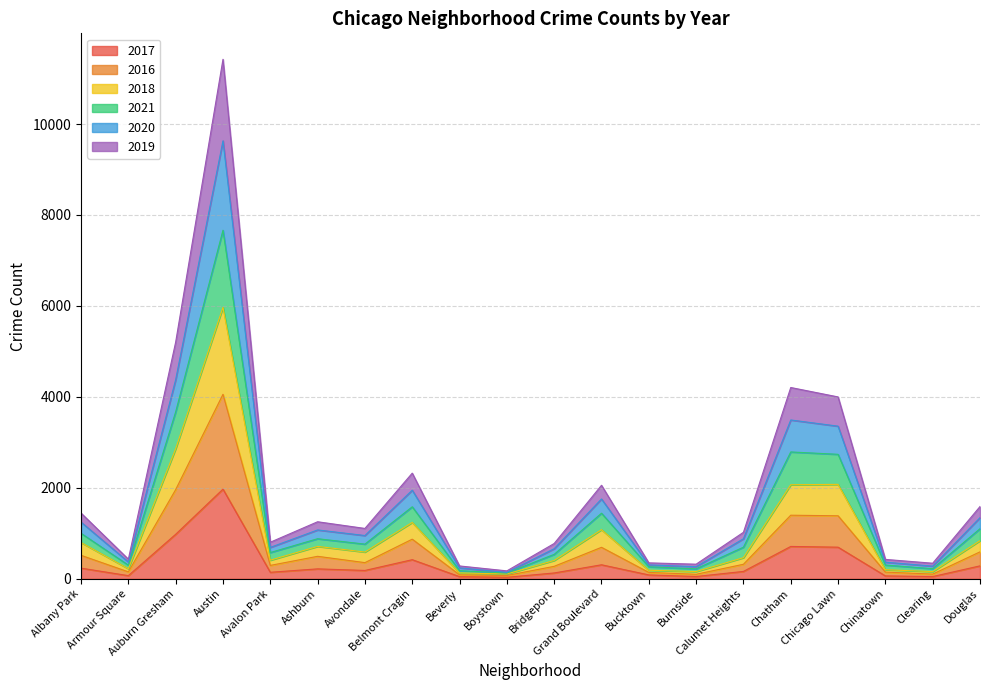

What is the greatest value displayed?

11423